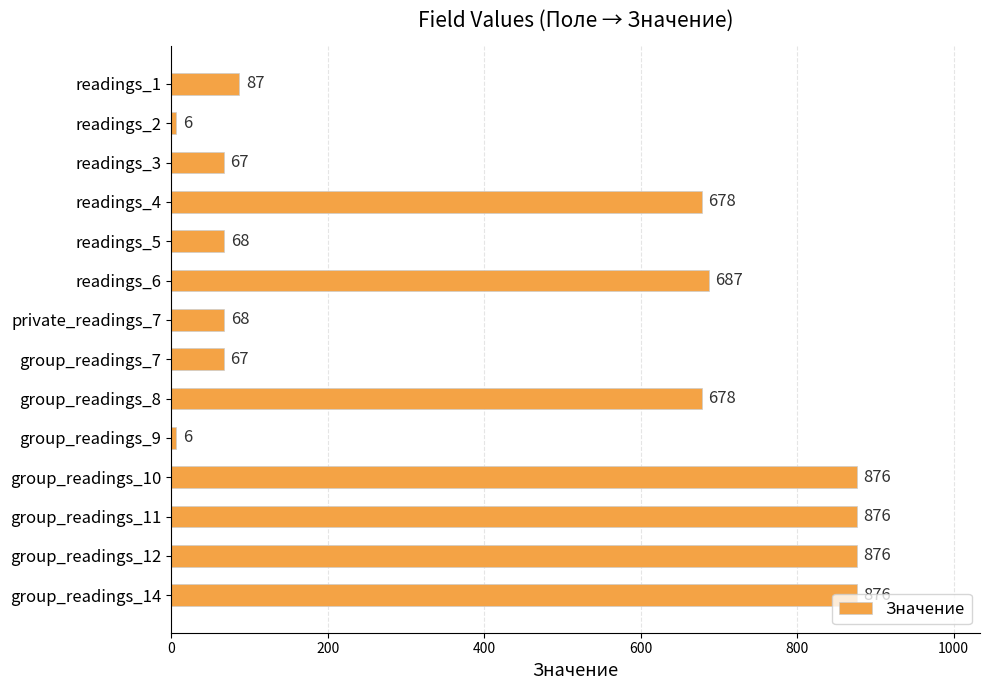

How many series are shown in this chart?

1